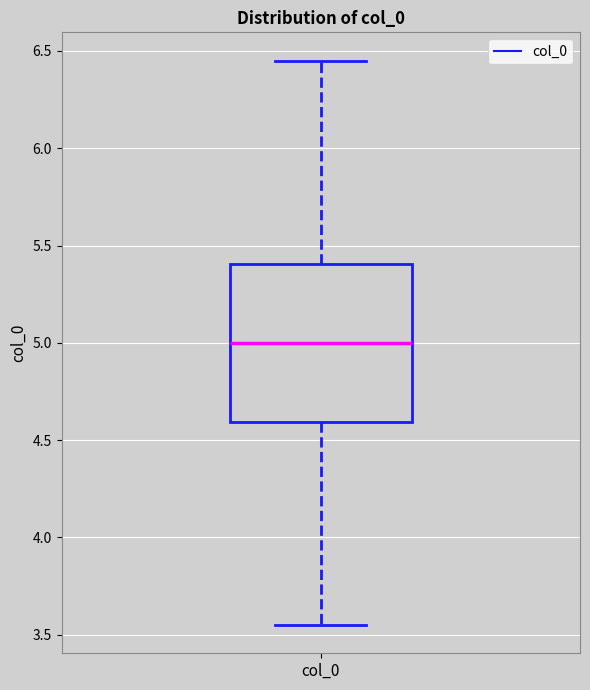

Where is the lower edge of the box for col_0 on the y-axis? The values are not printed on the chart, so give them approximately, as read against the axis.

4.60